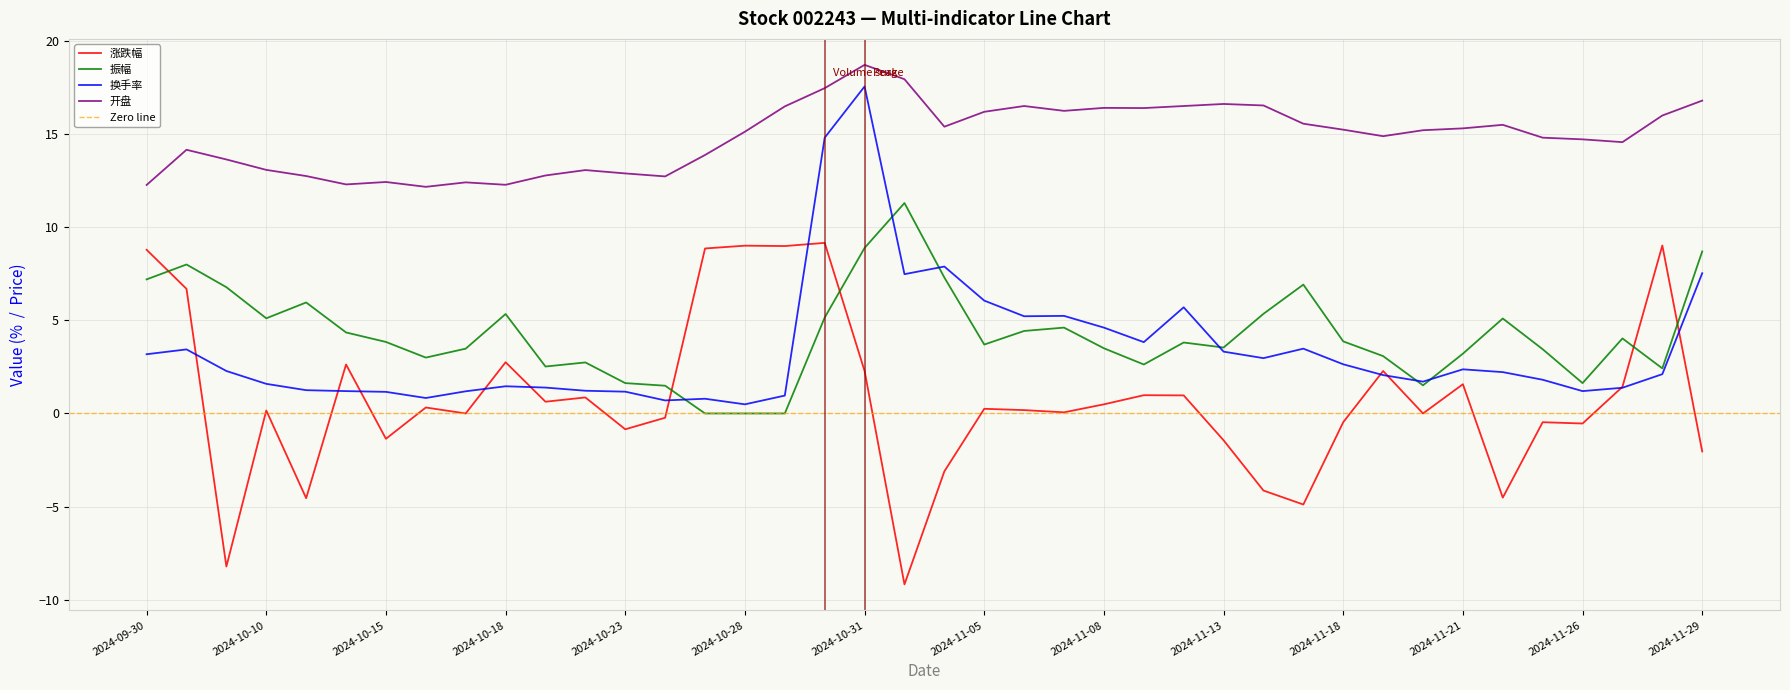

Which category has the lowest value in the 换手率 series?

2024-10-28